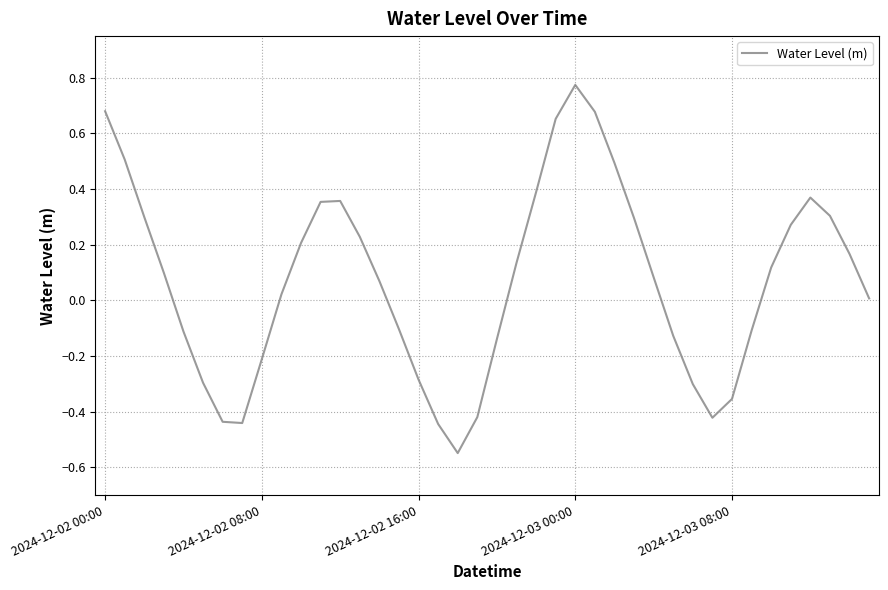

What is the difference between the maximum and second lowest values?

1.2